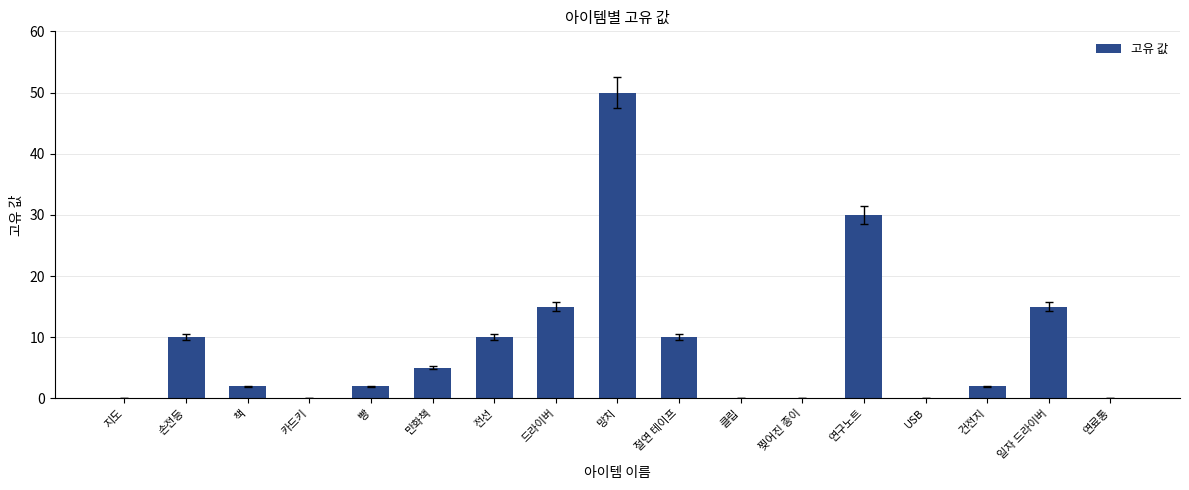

What is the sum of all values?

151